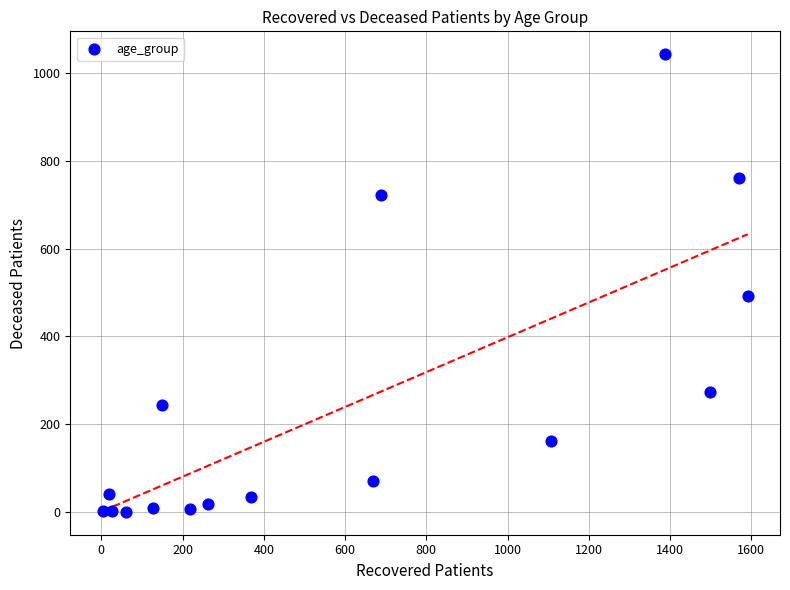

What is the range of Y values (max minus min)?

1043